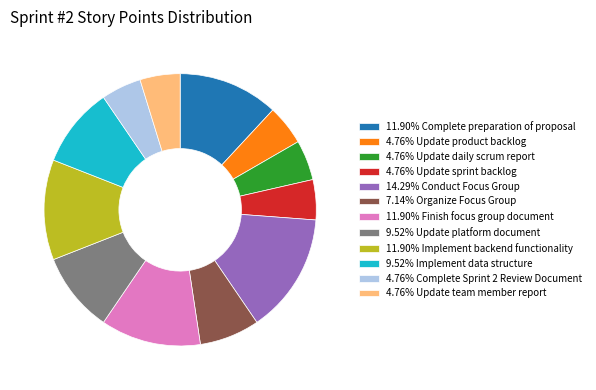

Do 9.52% Implement data structure and 4.76% Update sprint backlog together represent more than half of the pie?

No